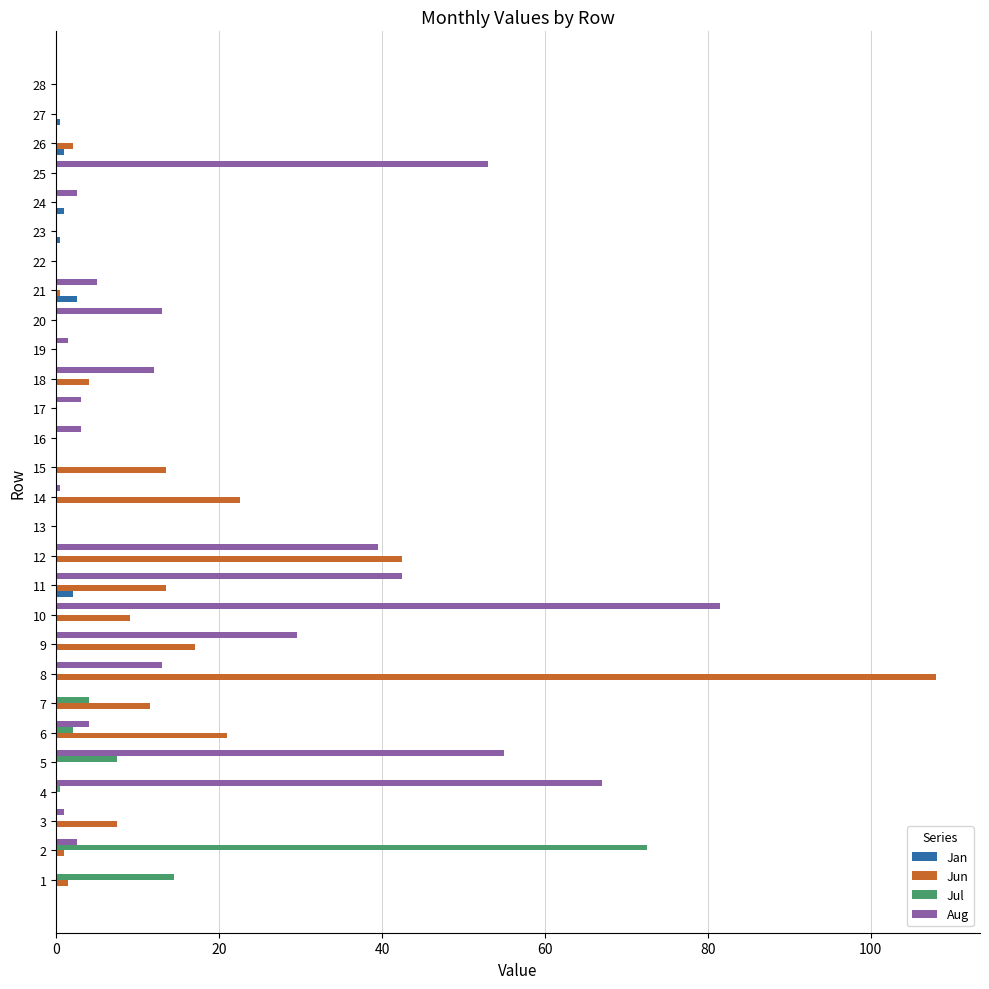

Which series changed the most between 15 and 17?

Jun